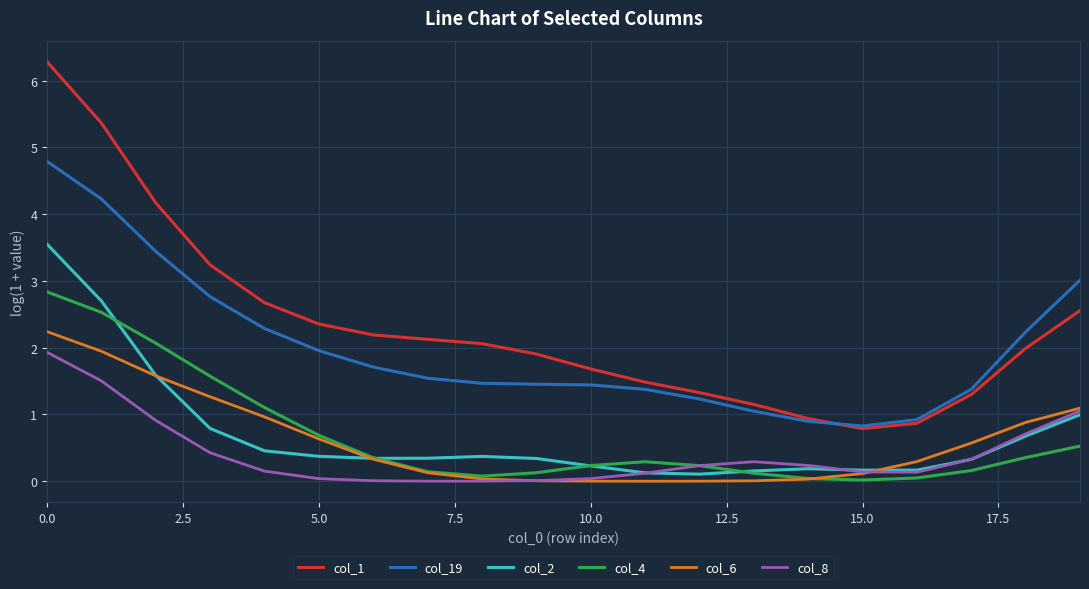

True or false: col_2 and col_1 cross at least once.

False